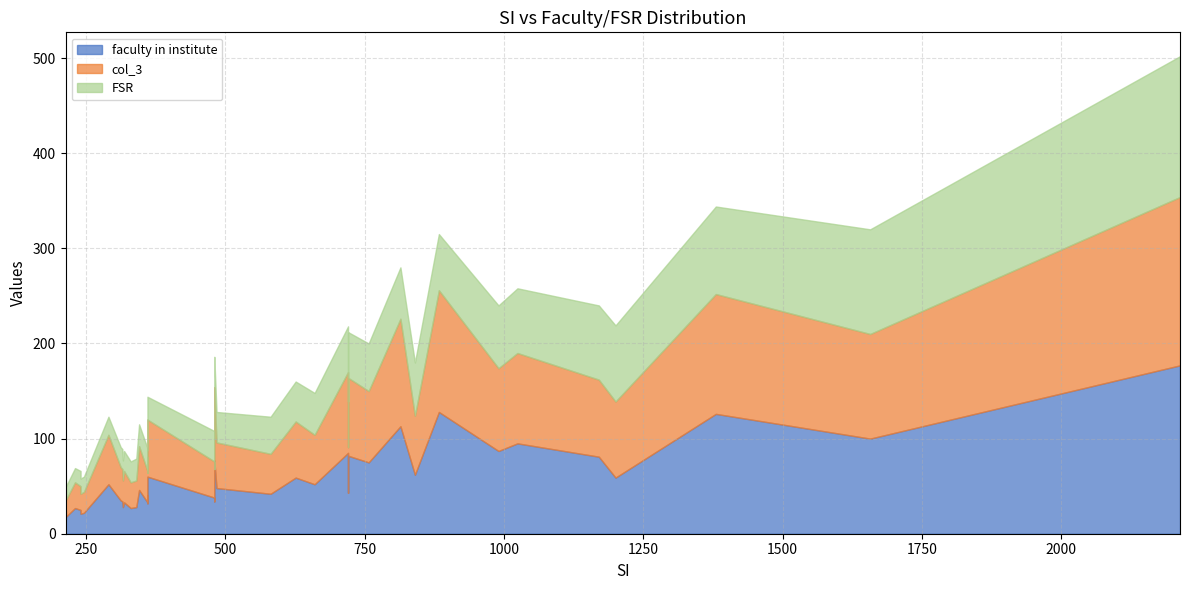

Is it true that FSR equals 15 at 230?

True